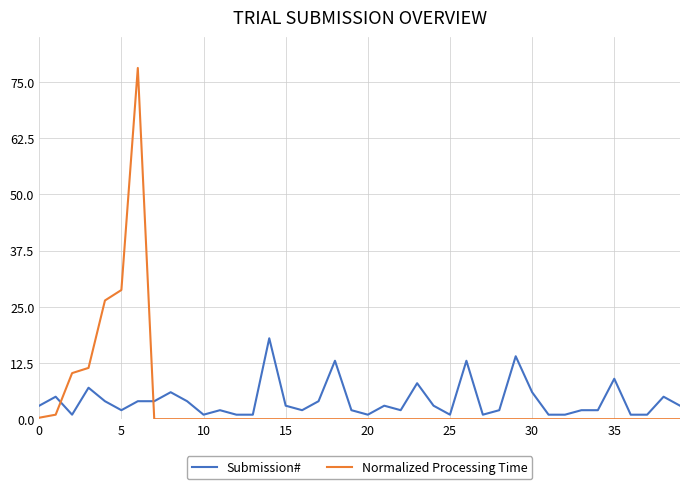

True or false: Submission# and Normalized Processing Time intersect in this chart.

True